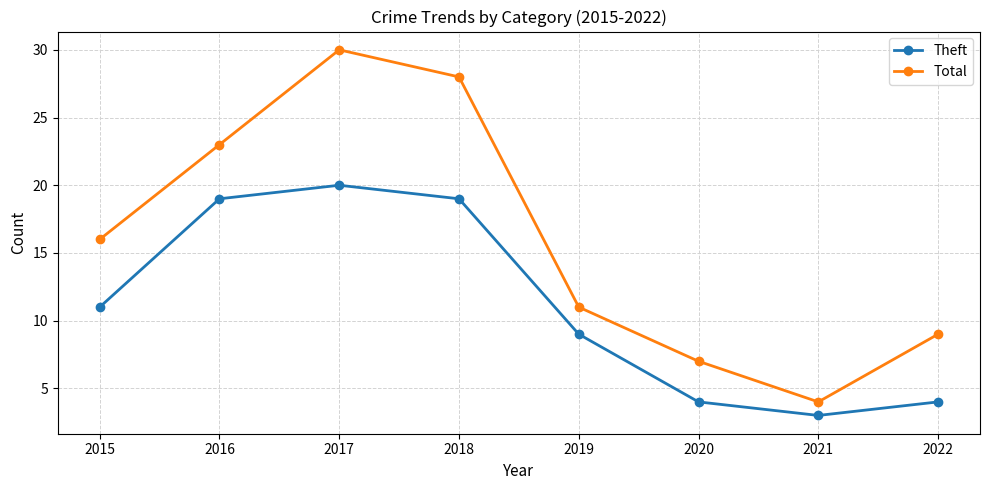

At which label does Total reach its peak?

2017